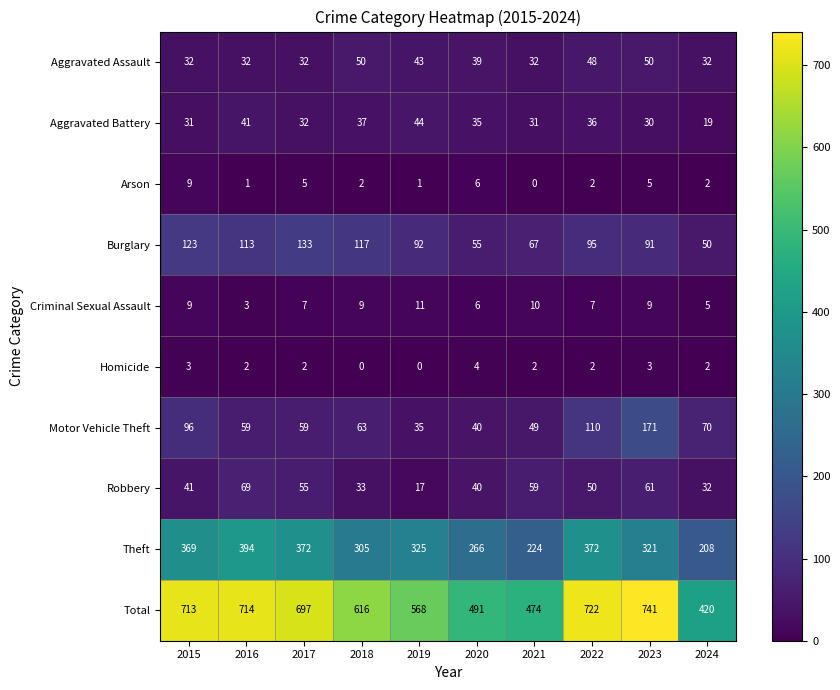

List the series in order of their peak value, lowest first.

Homicide, Arson, Criminal Sexual Assault, Aggravated Battery, Aggravated Assault, Robbery, Burglary, Motor Vehicle Theft, Theft, Total